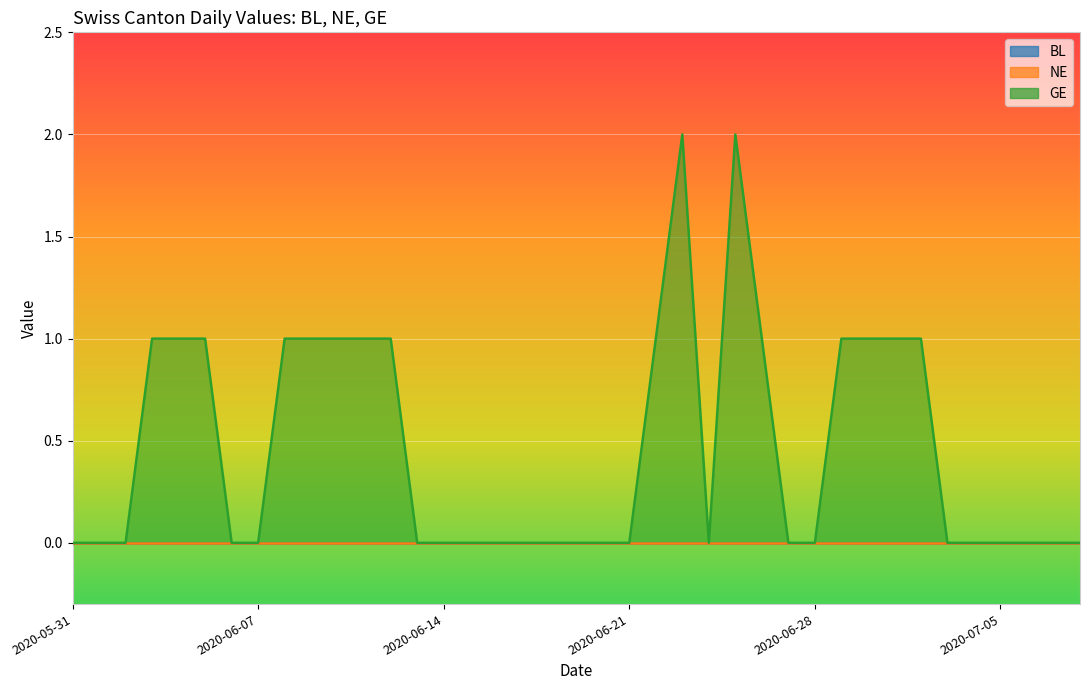

Which category has the highest value in the GE series?

2020-06-23